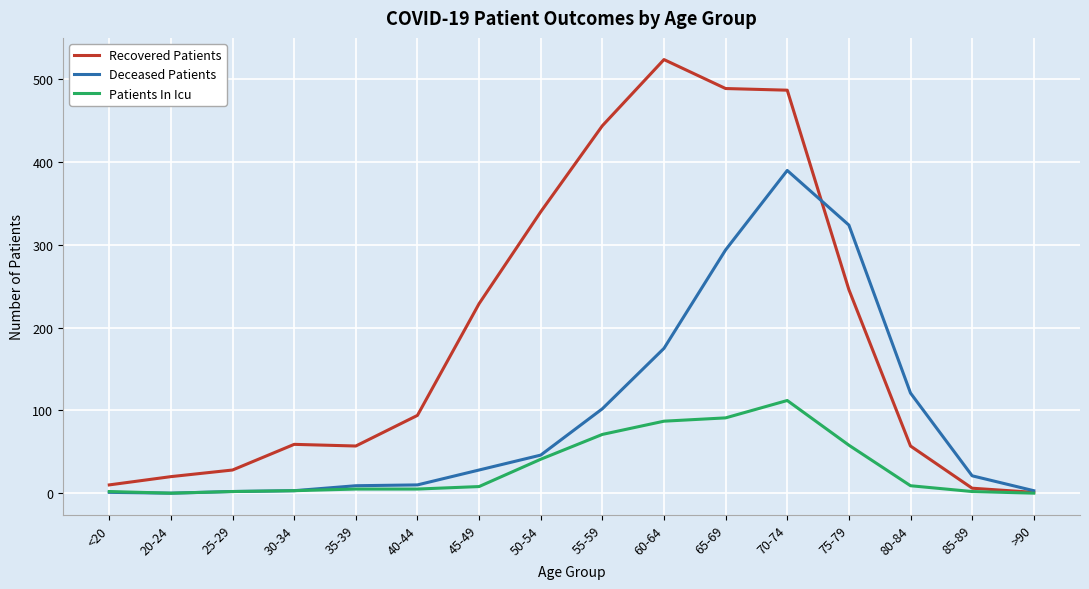

True or false: Recovered Patients has a value of 94 at 40-44.

True